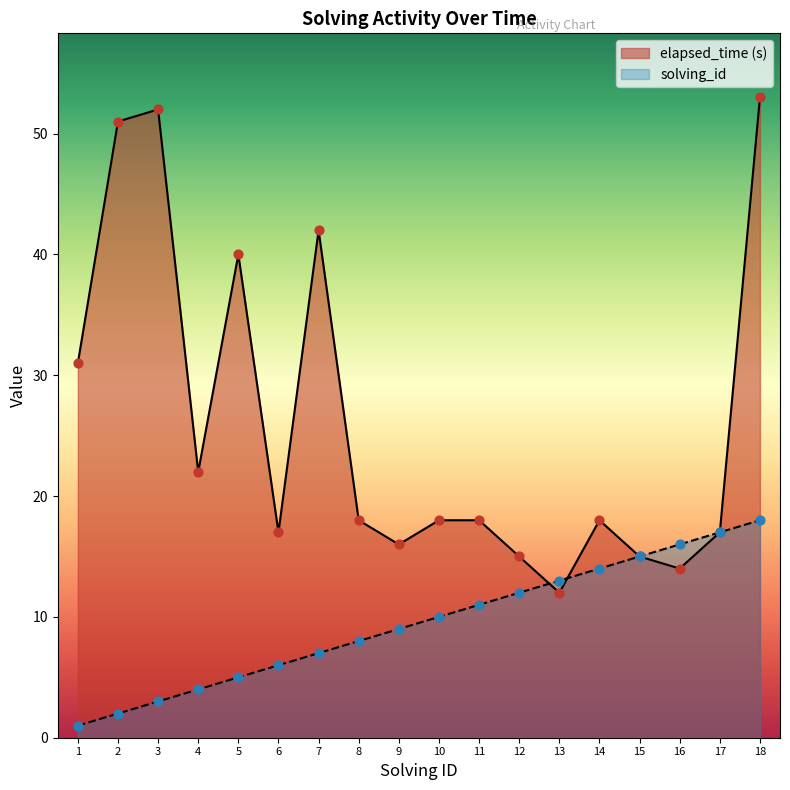

At which category is the sum across all series the highest?

18